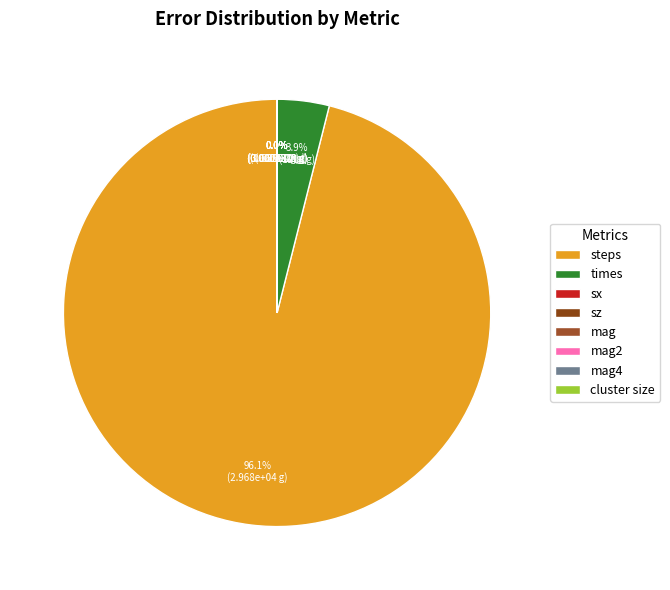

True or false: times accounts for 17% of the total.

False